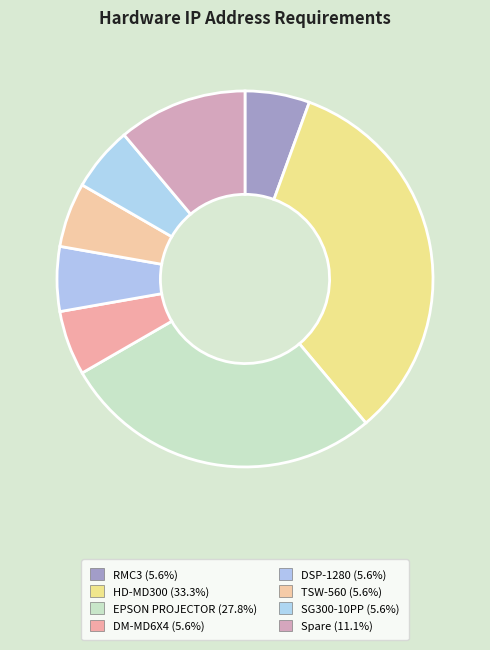

Is there any slice that represents more than half of the pie?

No